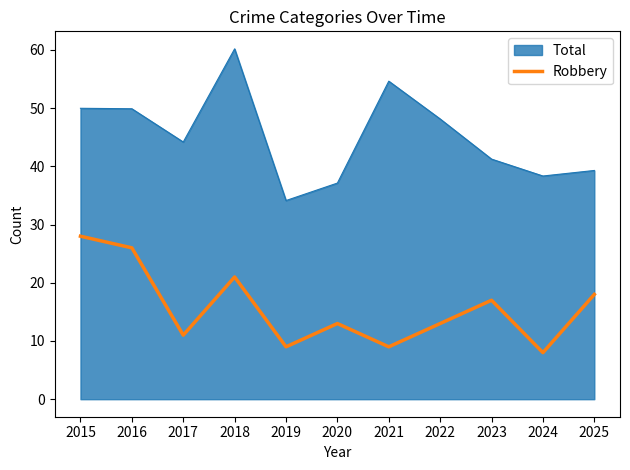

How many lines are shown in the chart?

2